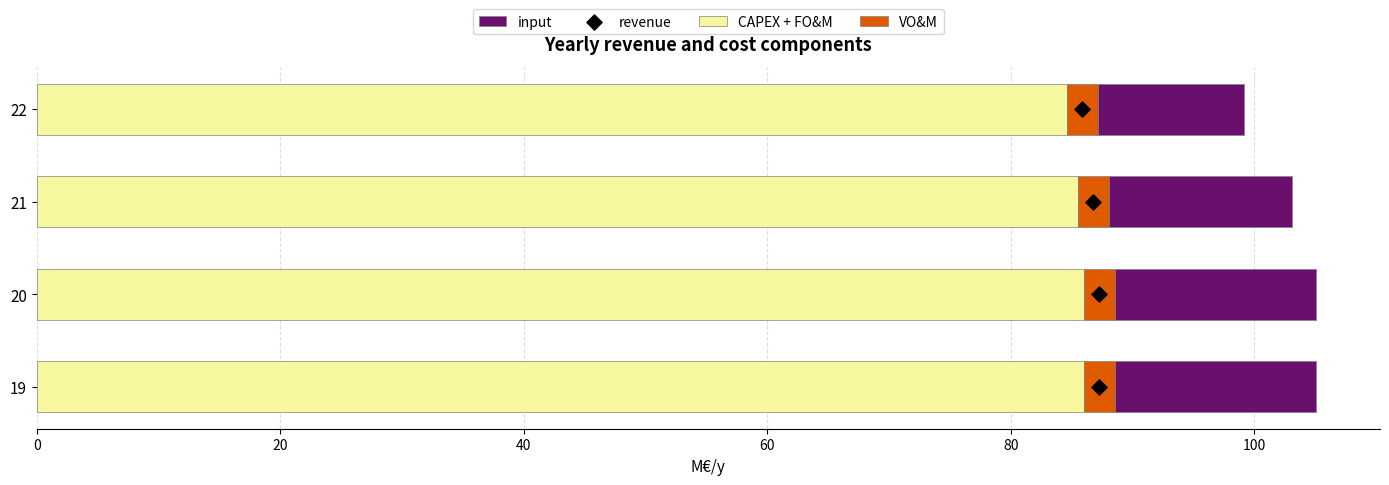

What are all the series names shown in the legend?

CAPEX + FO&M, VO&M, input, revenue